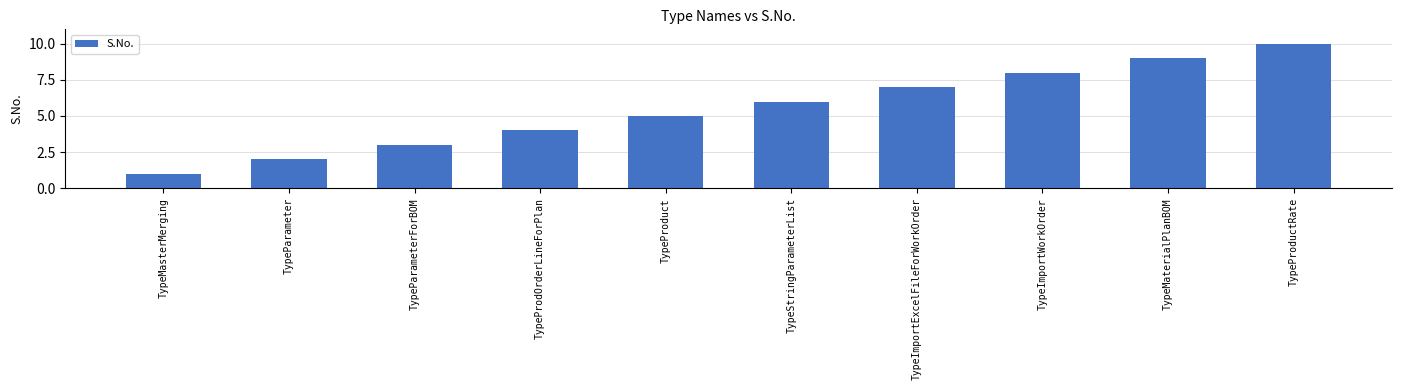

What is the value of the 9th bar from the left?

9